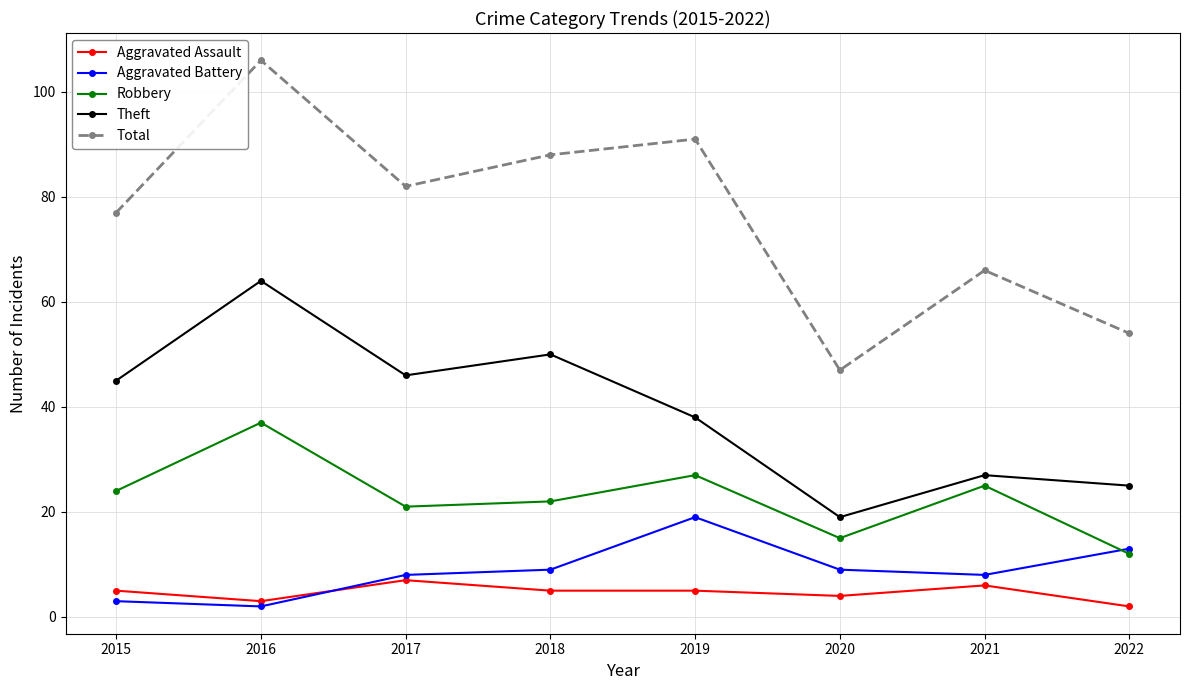

Where is the first local maximum for Aggravated Assault?

2017